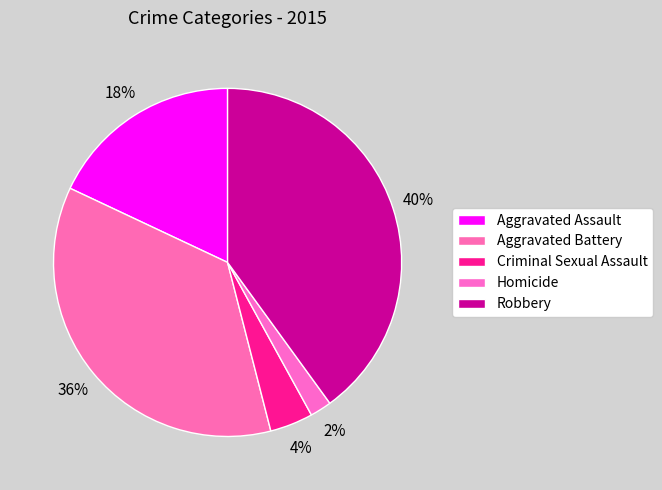

True or false: Aggravated Assault accounts for 9% of the total.

False